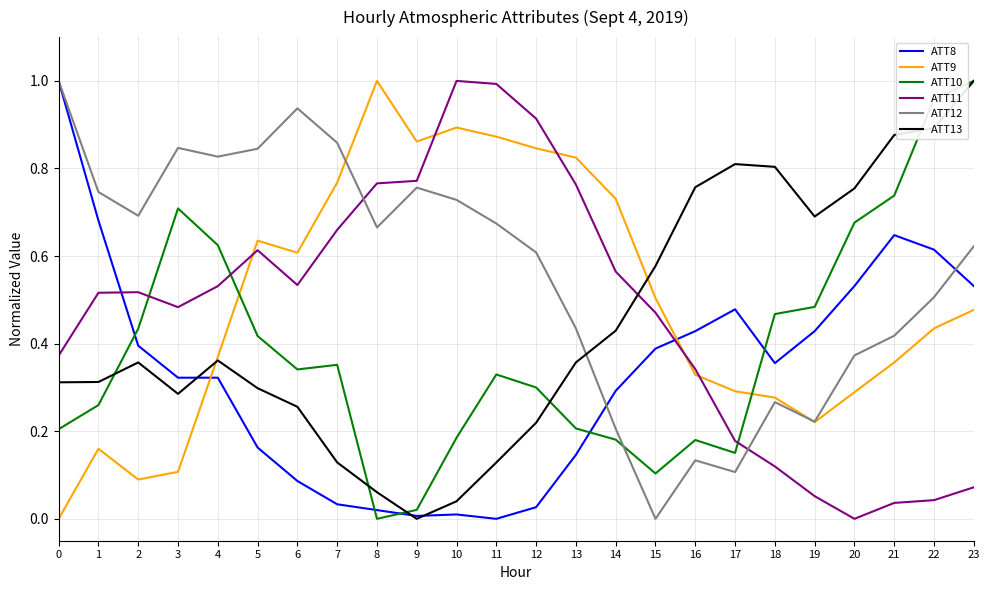

Which series changed the most between 1 and 23?

ATT10